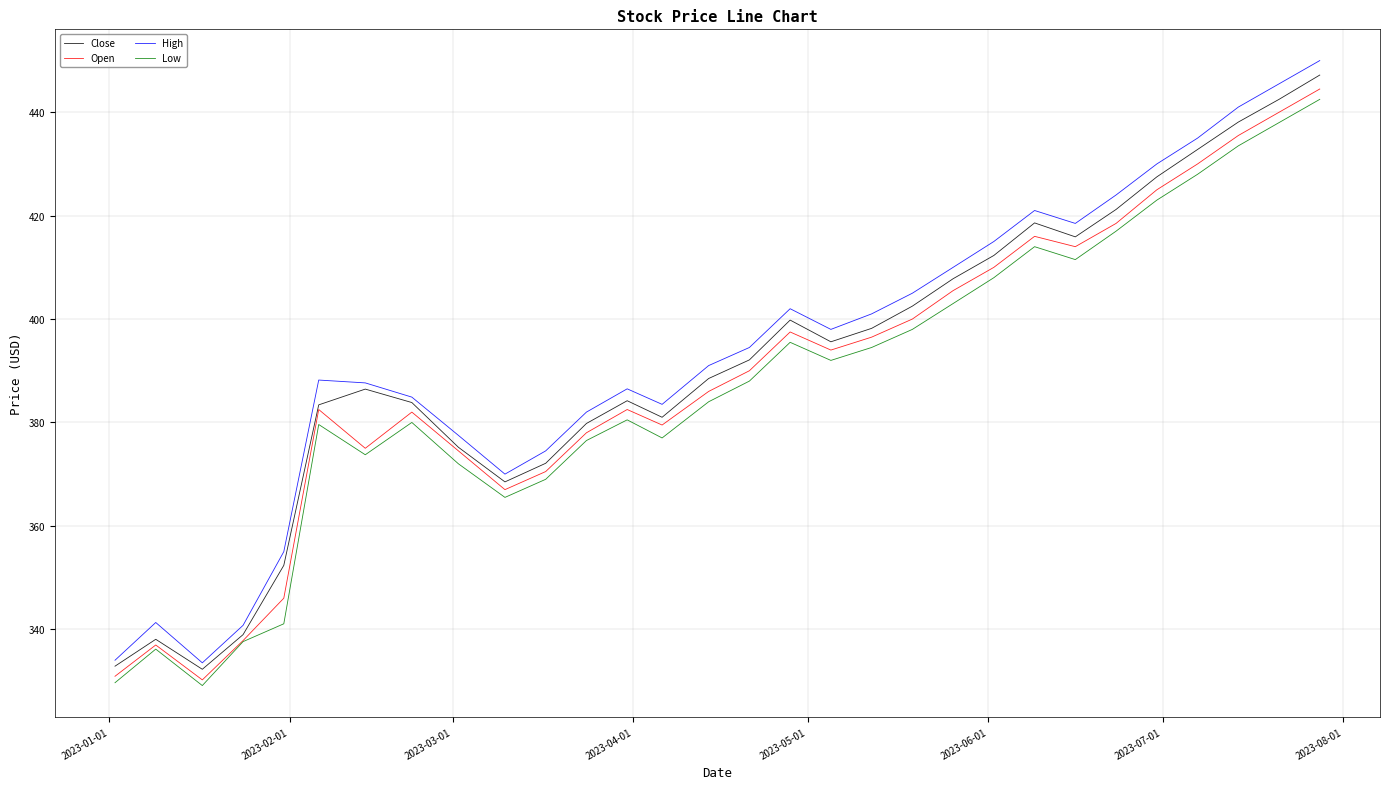

True or false: Low and High cross at least once.

False